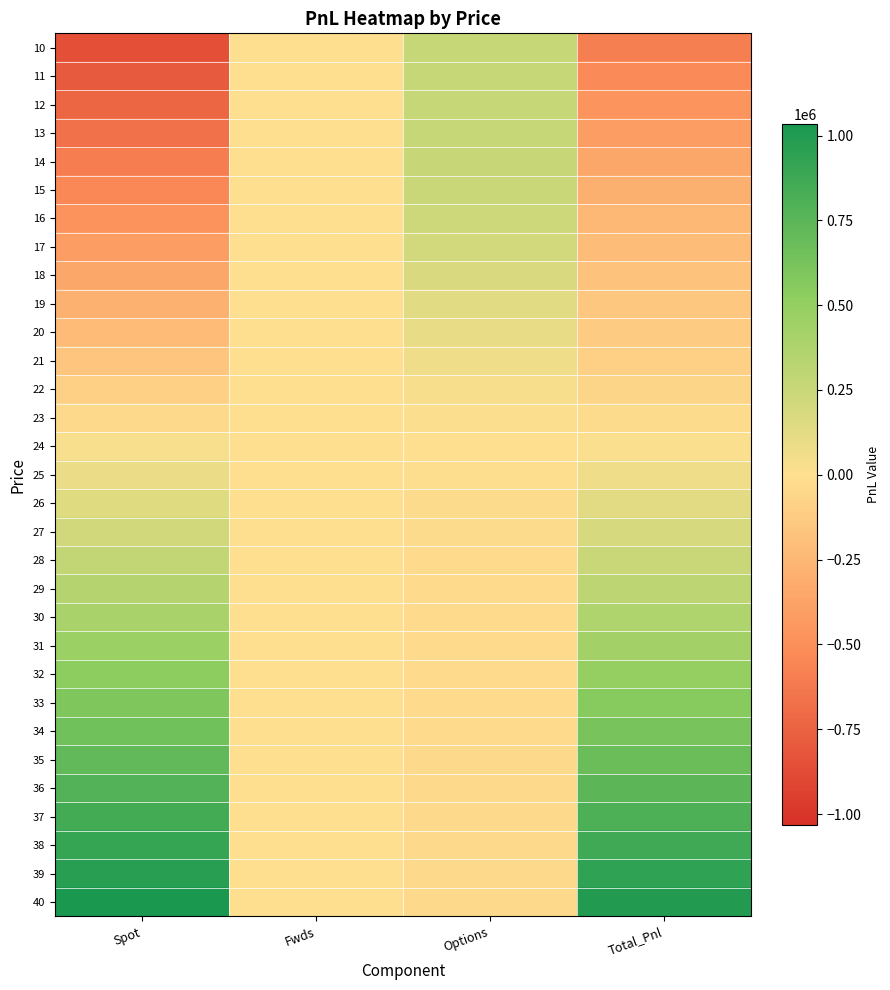

List the series in order of their peak value, highest first.

40, 39, 38, 37, 36, 35, 34, 33, 32, 31, 30, 29, 28, 10, 11, 12, 13, 14, 15, 16, 27, 17, 18, 26, 19, 20, 25, 21, 22, 24, 23